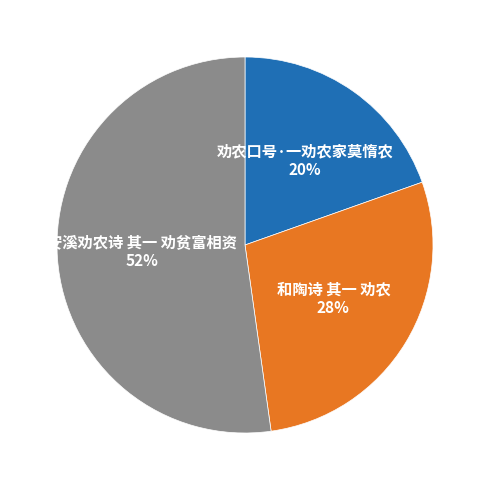

To the nearest percent, what percentage of the pie is 劝农口号·一劝农家莫惰农?

20%